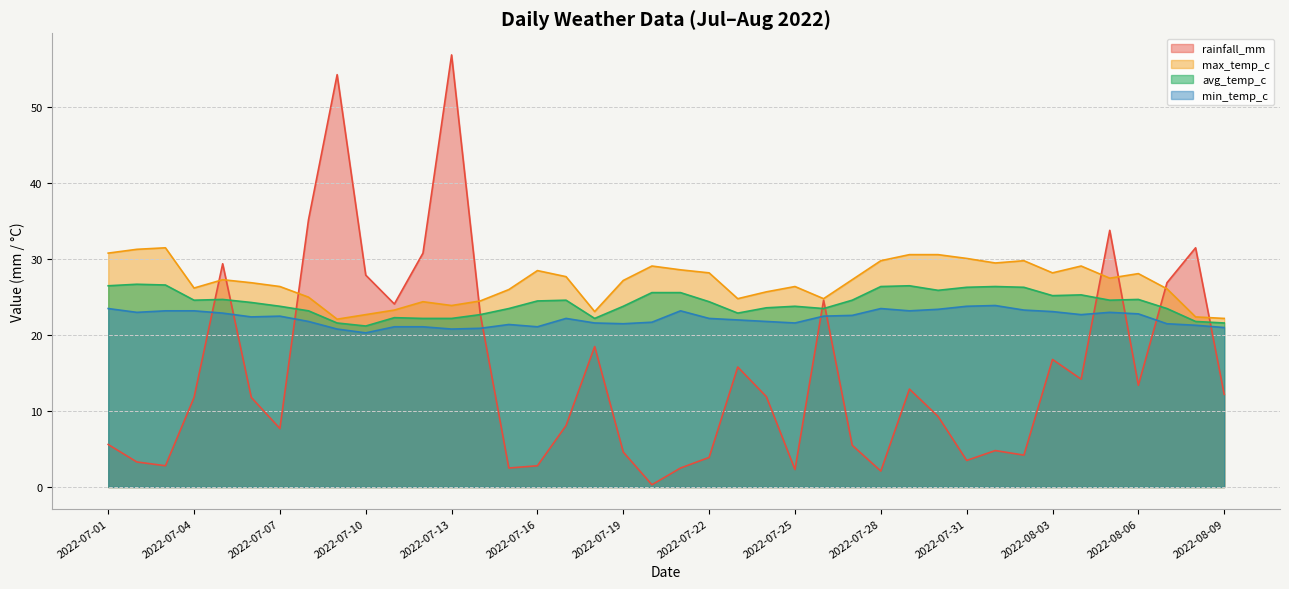

Which series has the largest total across all categories?

max_temp_c